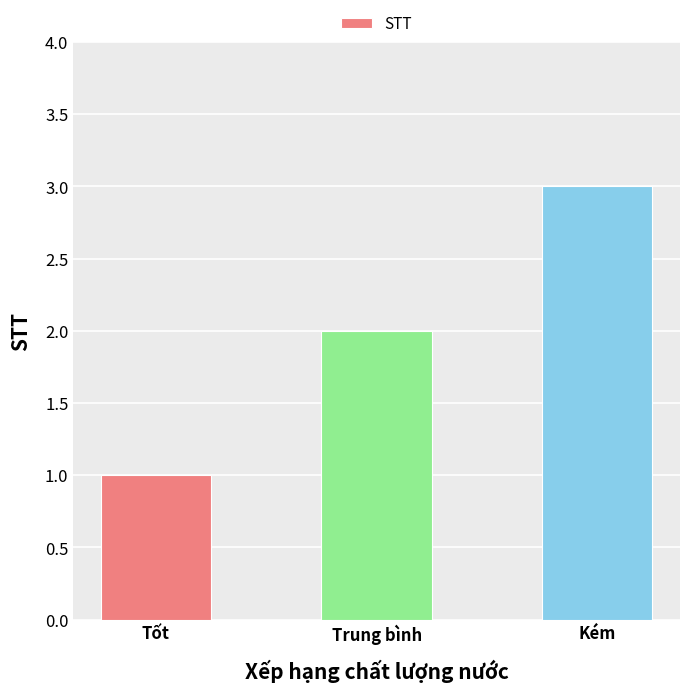

Reading right to left, list all the values displayed in this chart.

Kém=3	Trung bình=2	Tốt=1